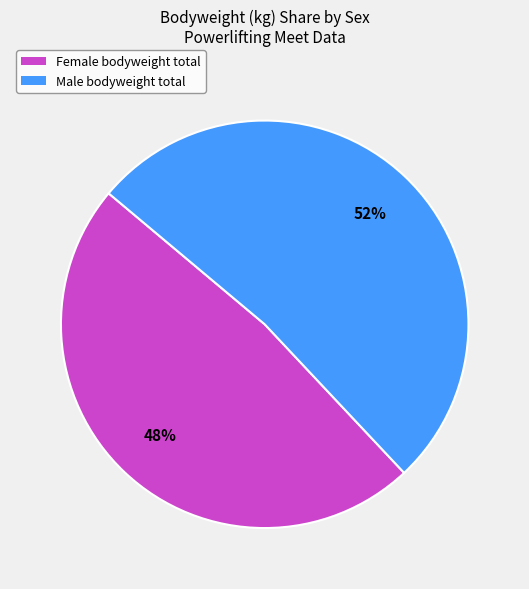

To the nearest percent, what is the difference between the largest and smallest slice percentages?

4%